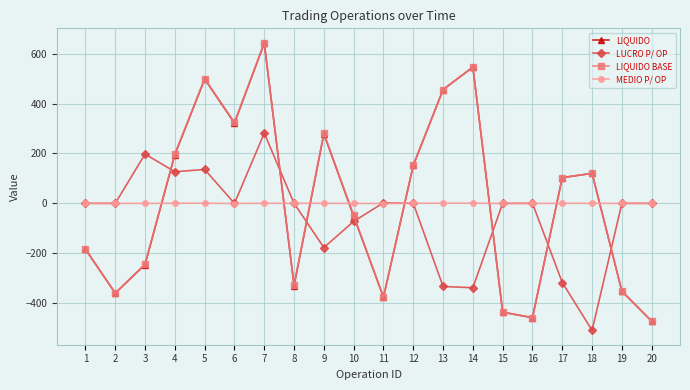

Which series ends up on top after the final intersection of LIQUIDO and LUCRO P/ OP?

LUCRO P/ OP